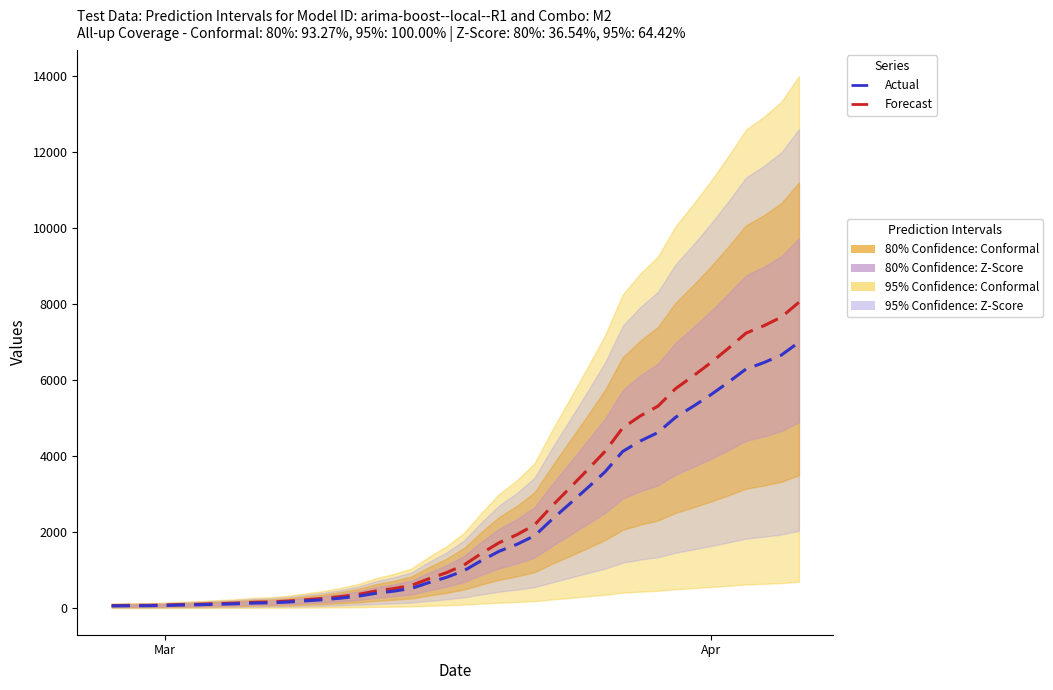

Which series has the largest total across all categories?

Forecast